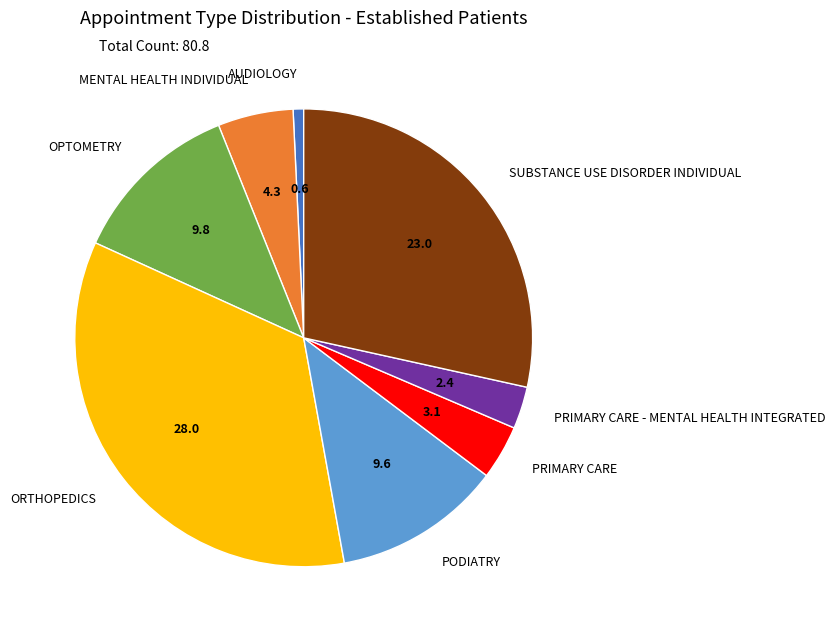

Combined, do PODIATRY and SUBSTANCE USE DISORDER INDIVIDUAL account for over 50%?

No